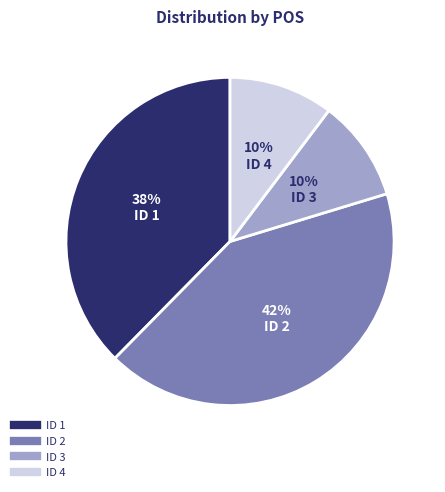

The ID 2 slice represents 29% of the pie. True or false?

False